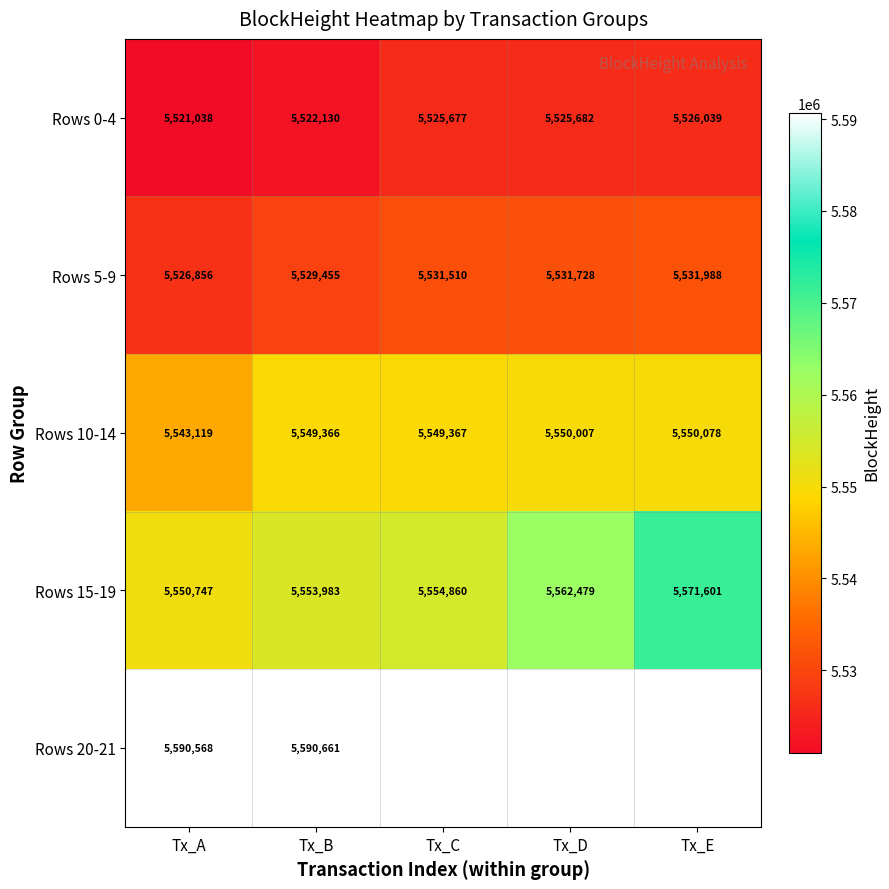

At which category is the sum across all series the highest?

Tx_B